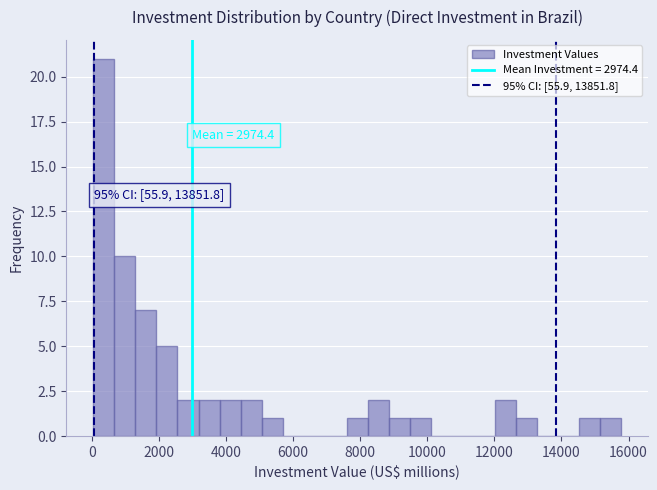

Around what value on the x-axis is the tallest bar? Give the approximate position of its centre, as read against the axis.

400